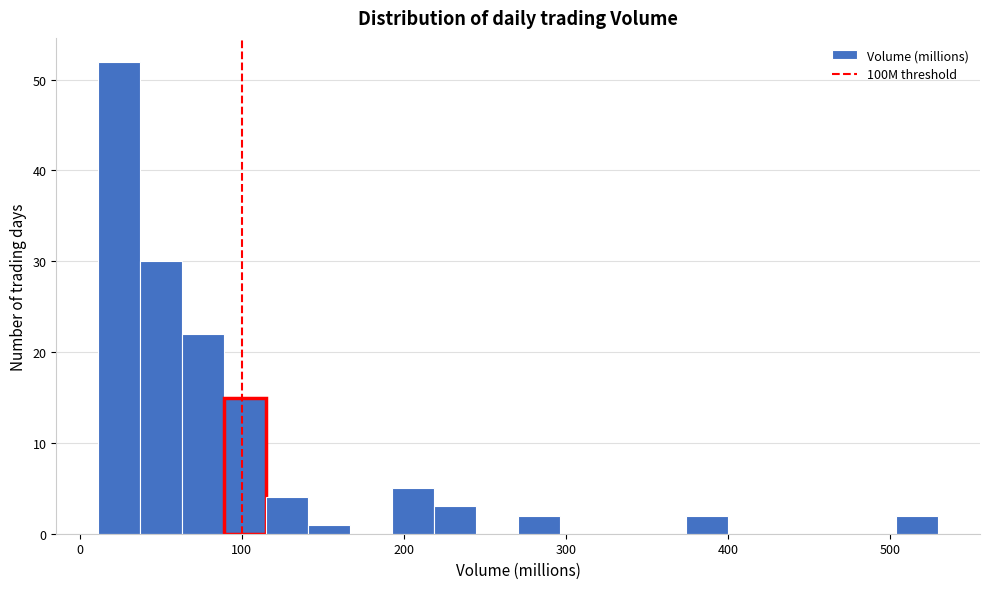

Around what value on the x-axis is the tallest bar? Give the approximate position of its centre, as read against the axis.

20